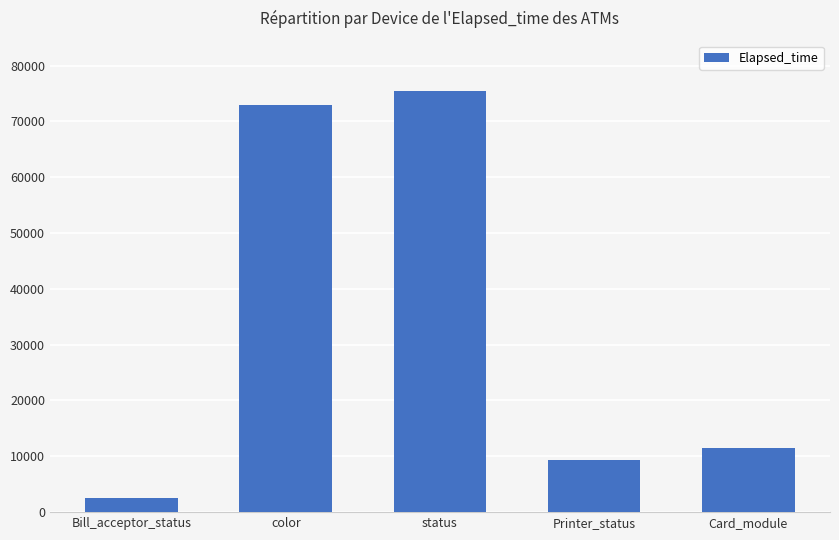

List the labels in order of value, smallest first.

Bill_acceptor_status, Printer_status, Card_module, color, status